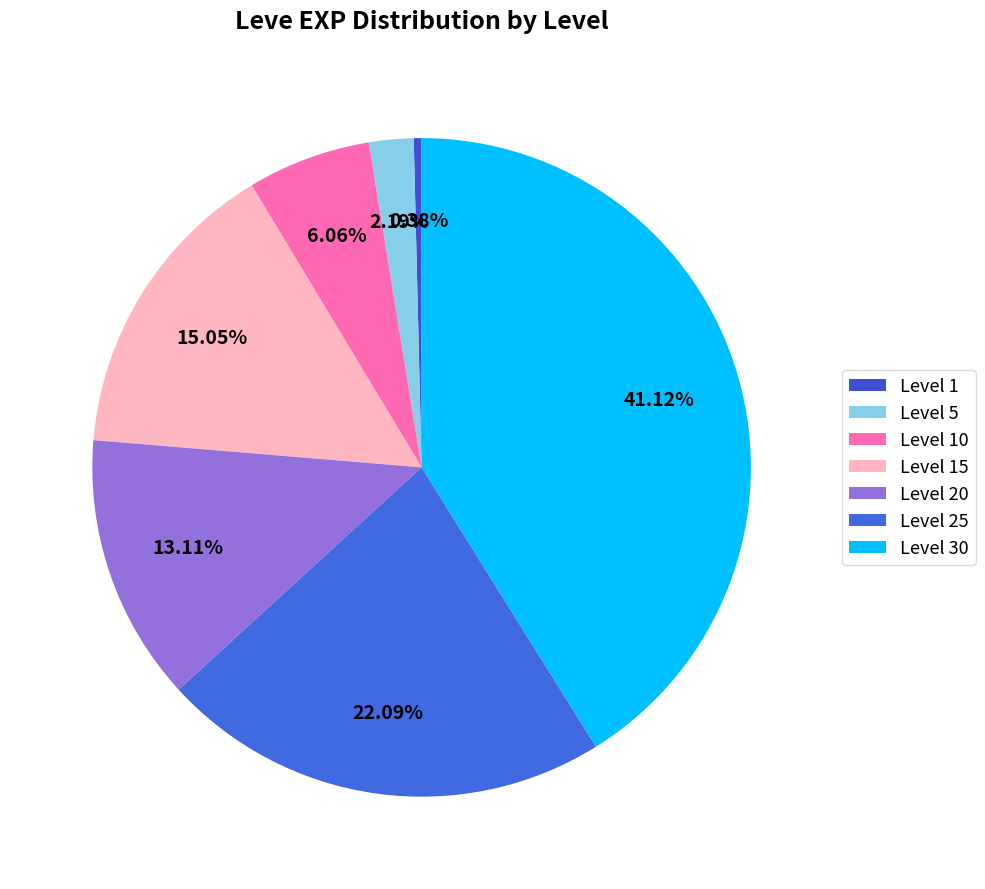

Which category has the biggest portion of the pie?

Level 30